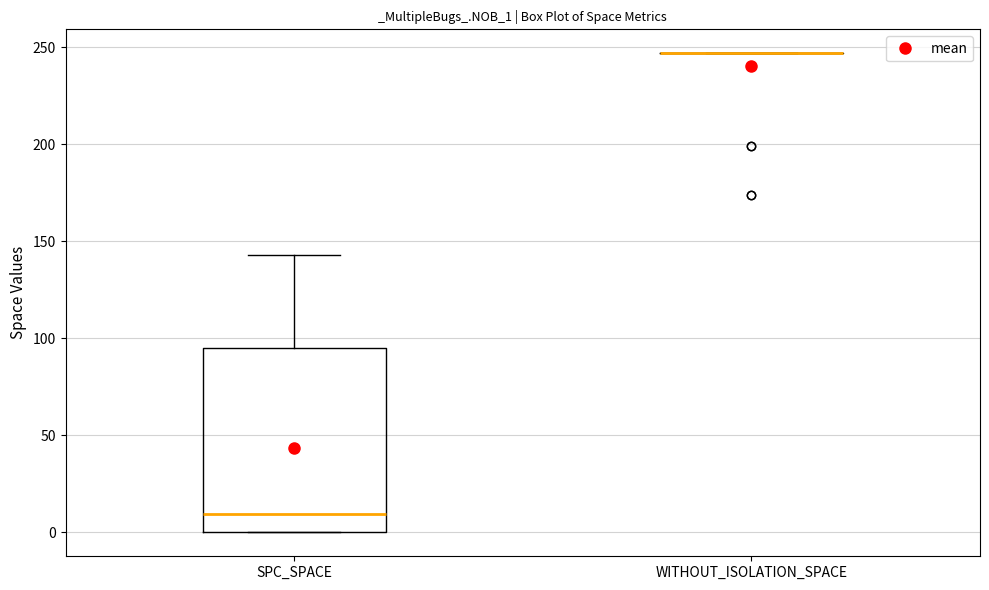

Comparing the boxes themselves (not the whiskers), which one is the tallest?

SPC_SPACE